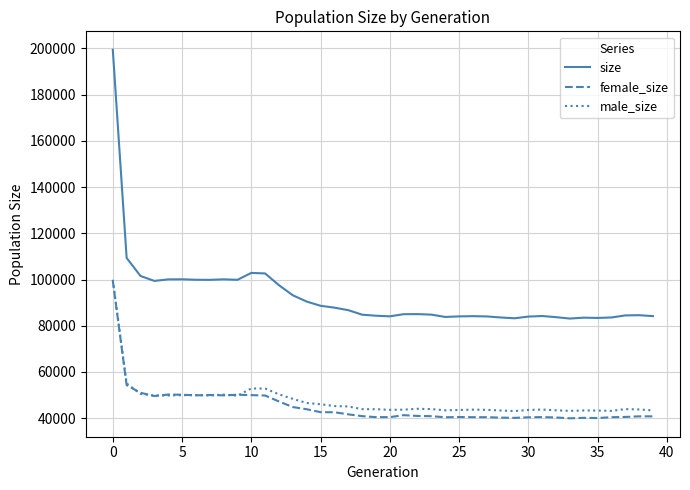

What is the average value of the male_size series?

47522